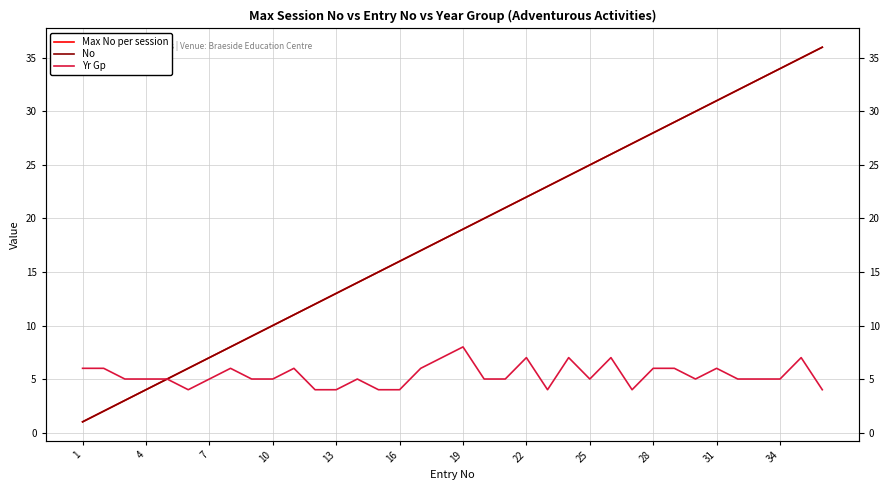

Is this an area chart (filled region under the line)?

No